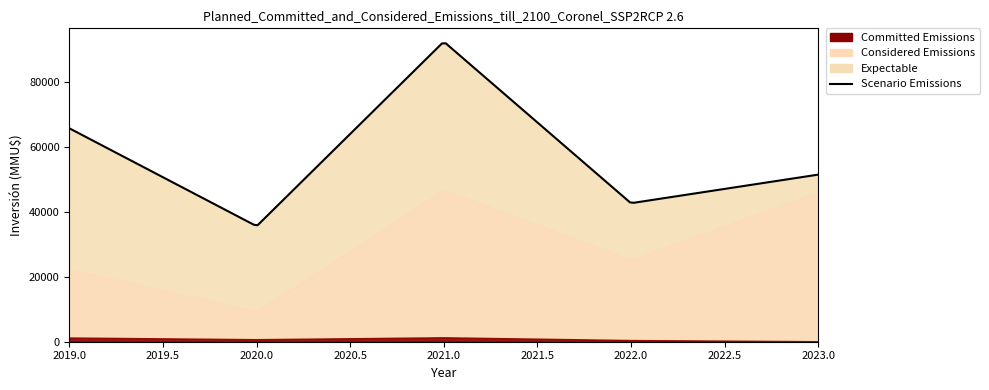

What is the difference between the maximum and minimum values in the Scenario Emissions series?

23239